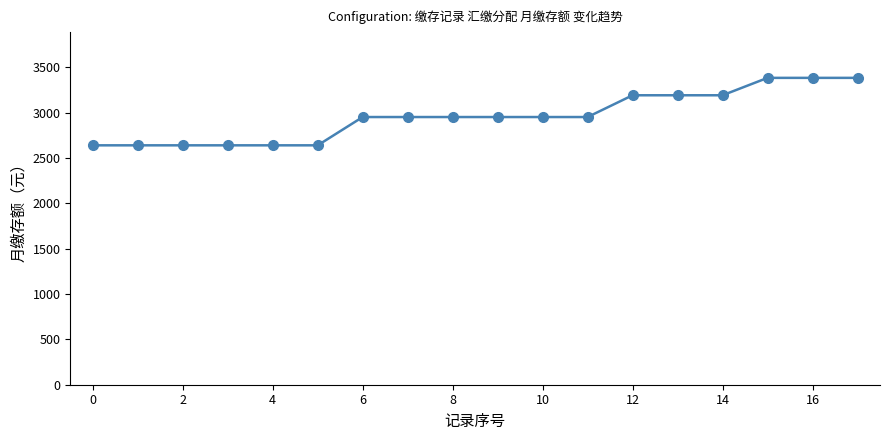

What is the value of the 7th point from the left?

2952